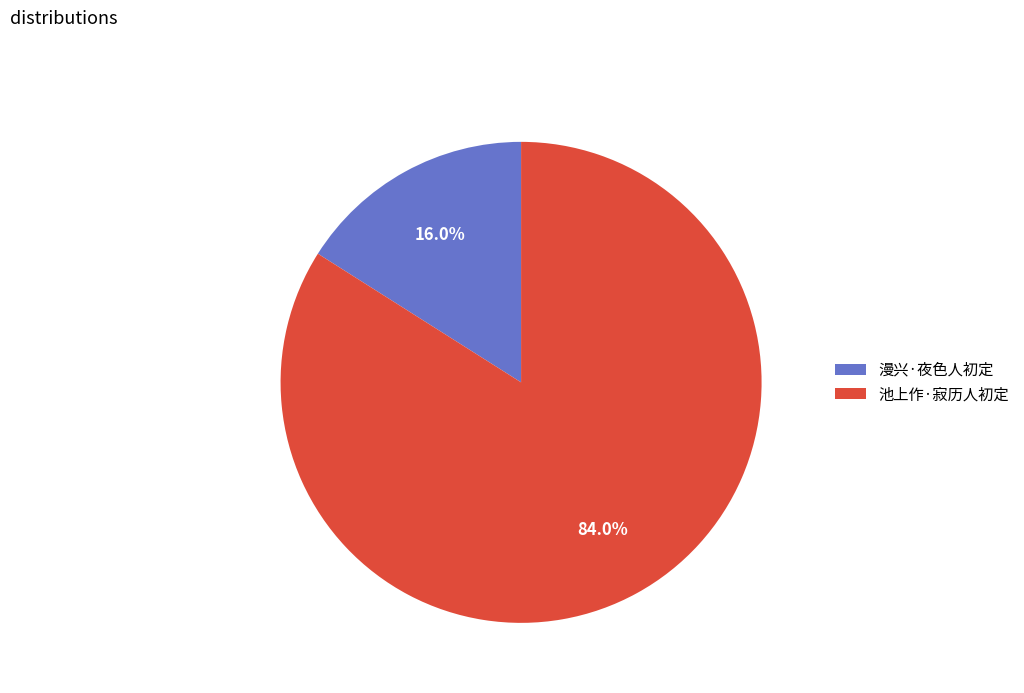

What is the total percentage of 漫兴·夜色人初定 and 池上作·寂历人初定?

100.0%